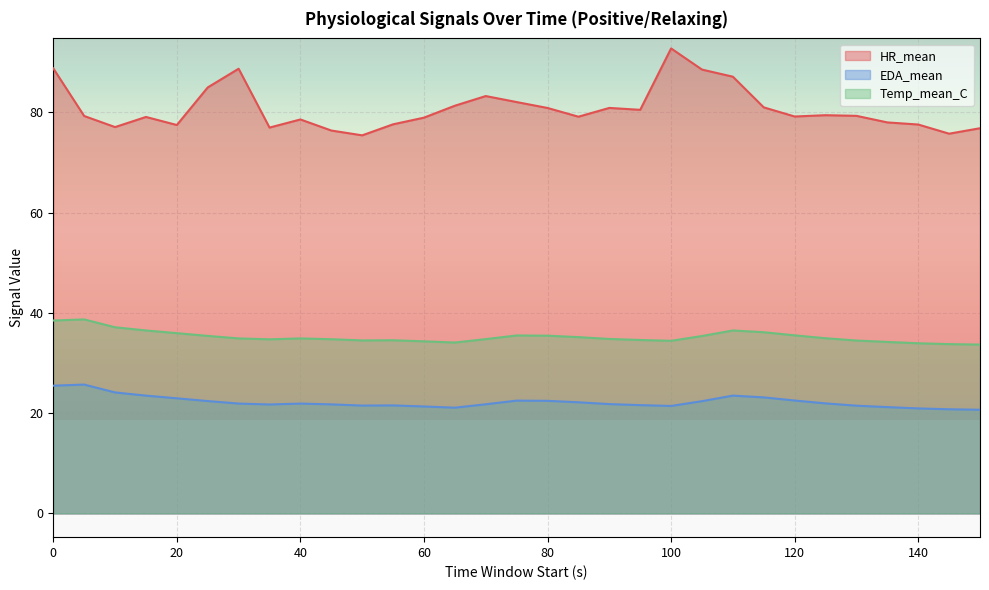

True or false: EDA_mean and Temp_mean_C intersect in this chart.

False